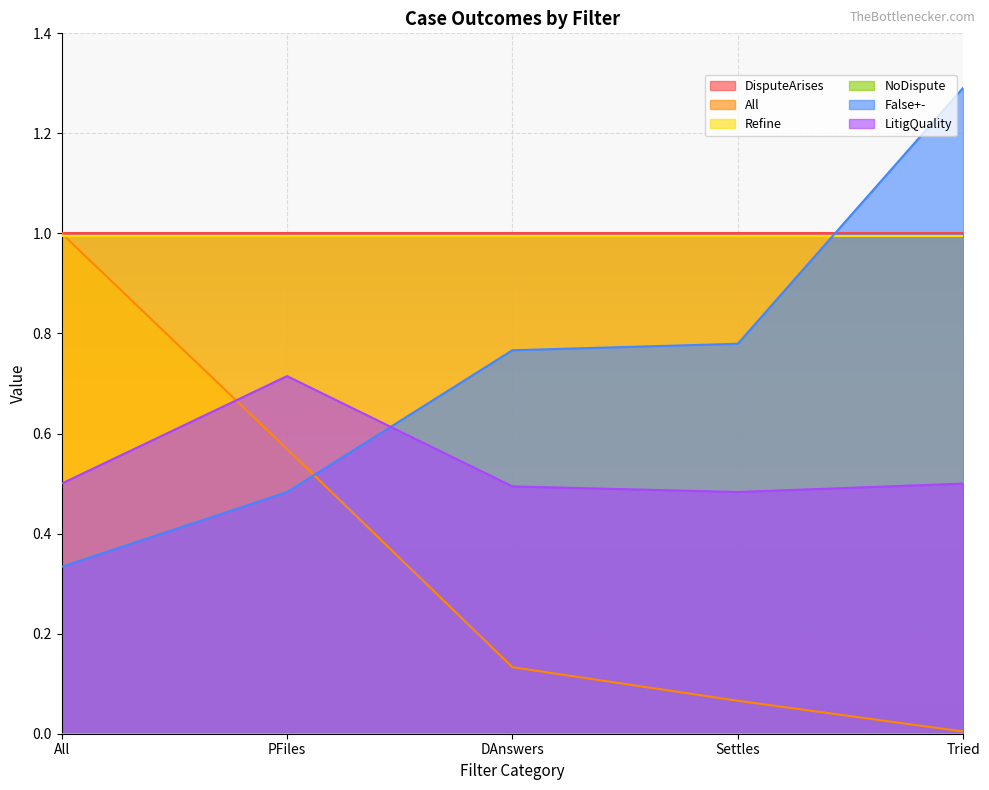

What is the difference between the highest and lowest values at DAnswers?

1.0